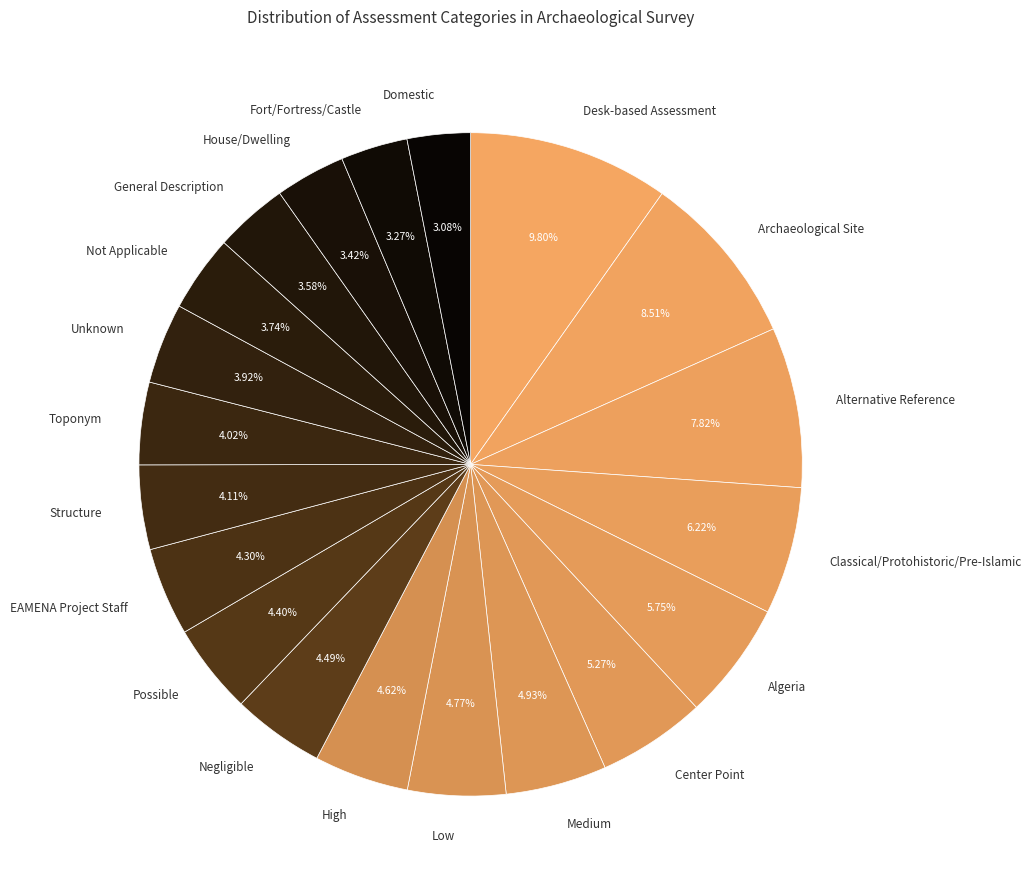

Which category has the biggest portion of the pie?

Desk-based Assessment